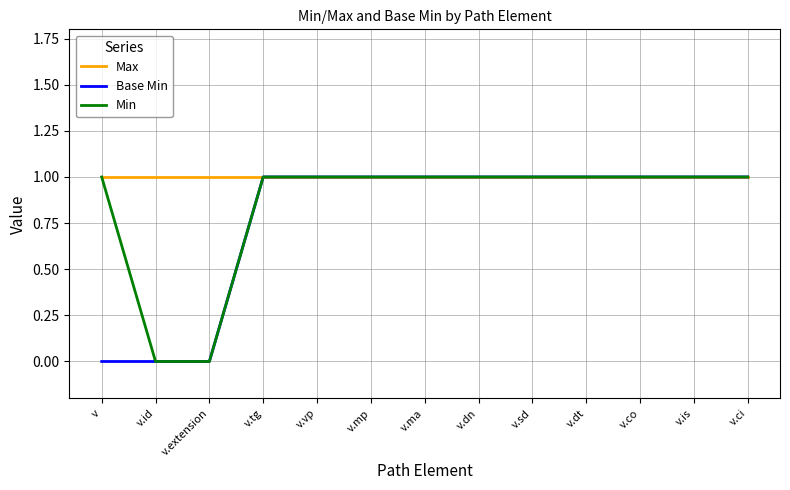

Which series has the largest total across all categories?

Max